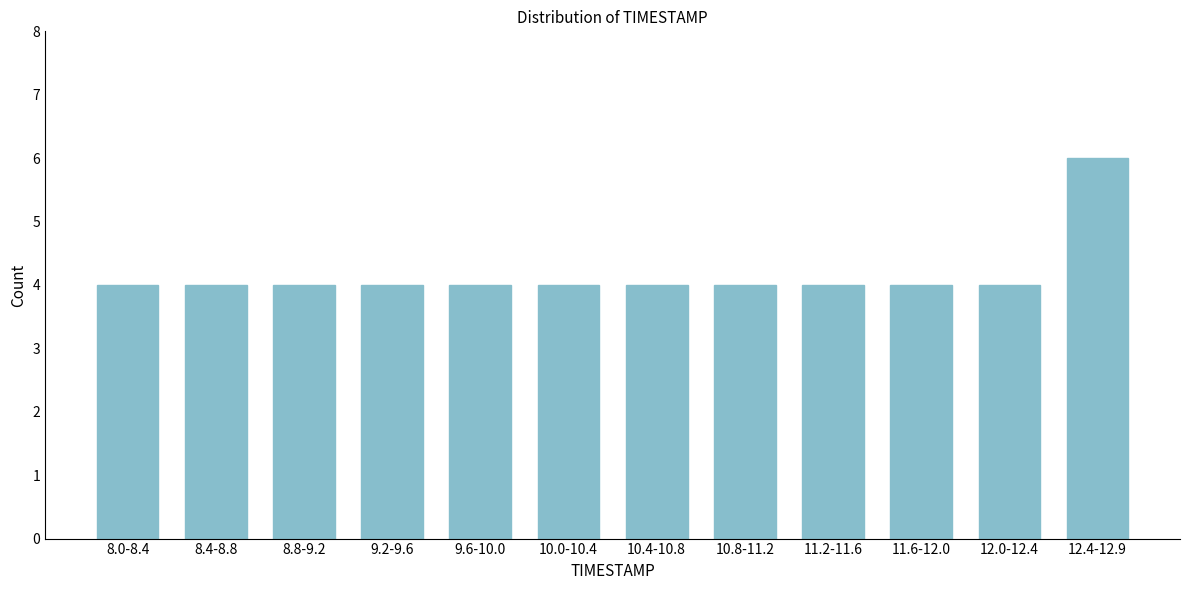

Reading right to left, list all the values displayed in this chart.

6	4	4	4	4	4	4	4	4	4	4	4